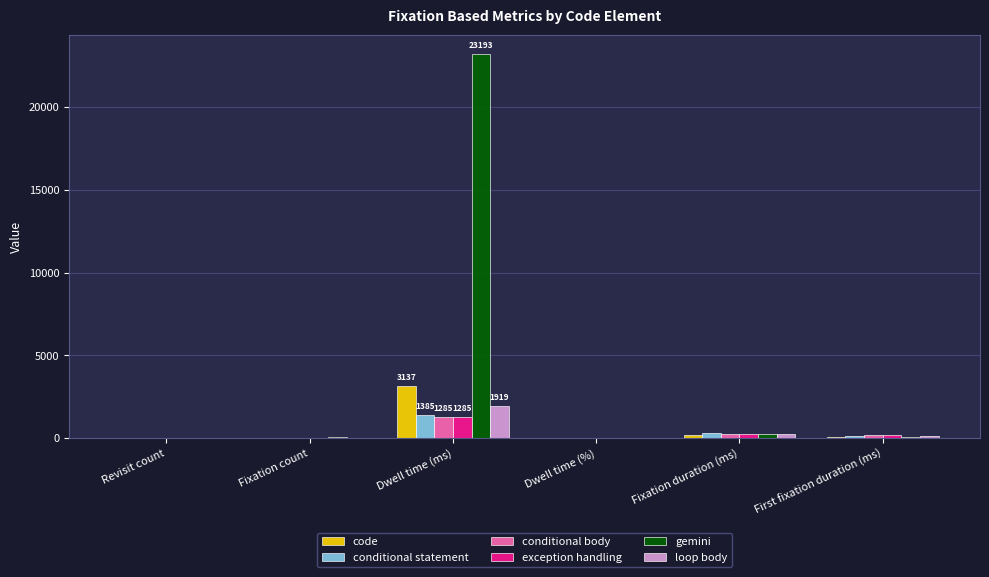

What is the maximum value for exception handling?

1284.6